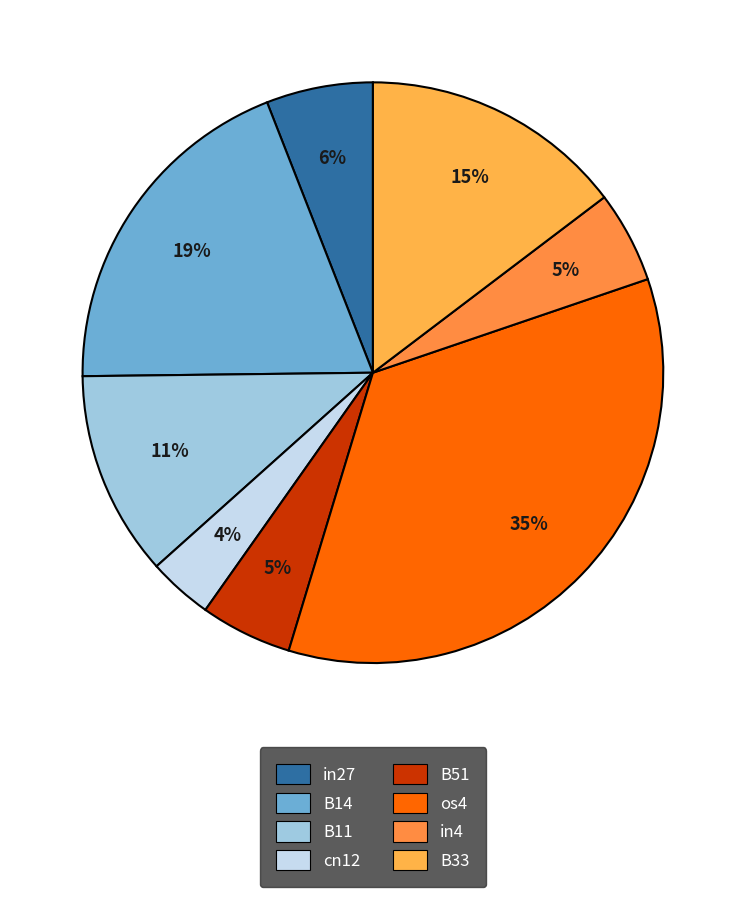

Is it true that B14 is 7% of the pie?

False